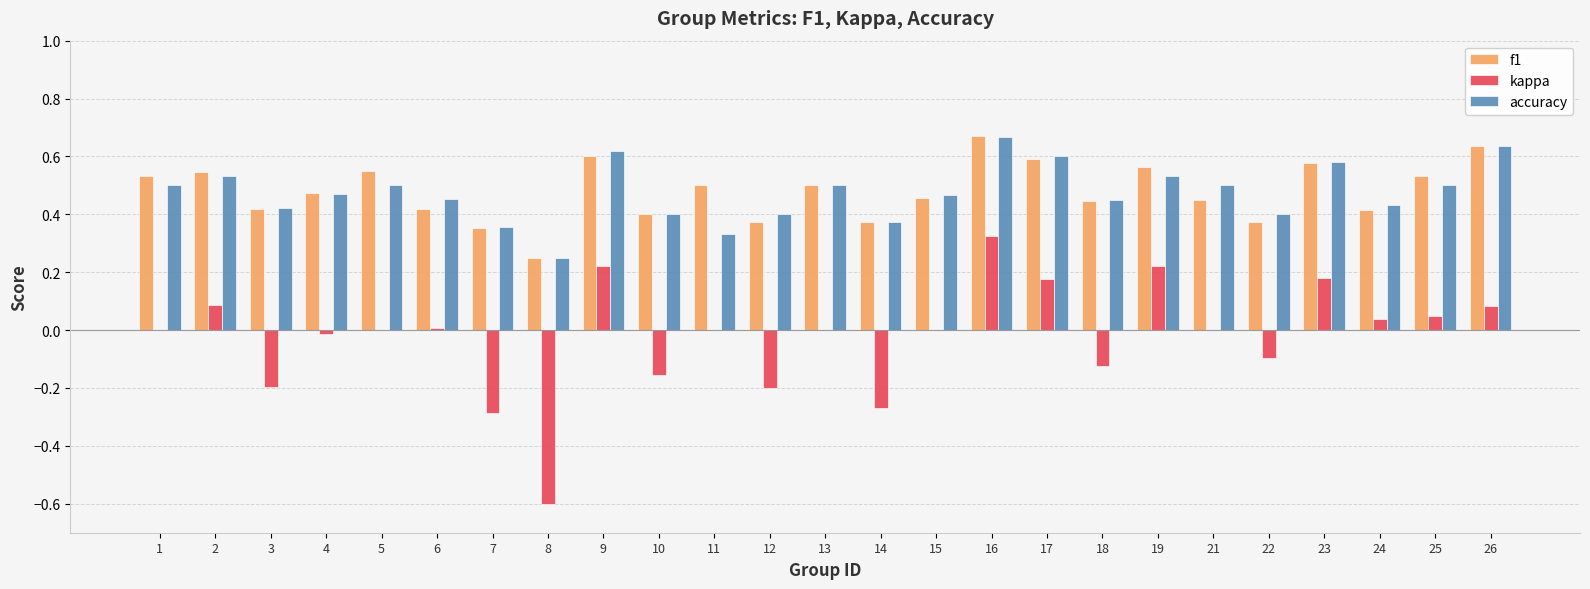

How many data points does each series have?

25